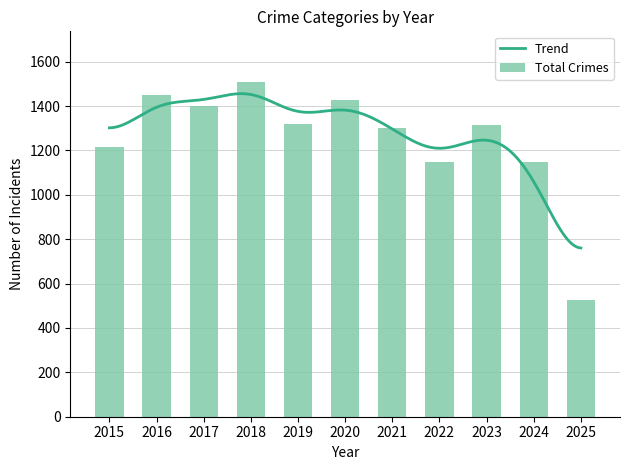

What is the lowest value of the Trend series?

760.4